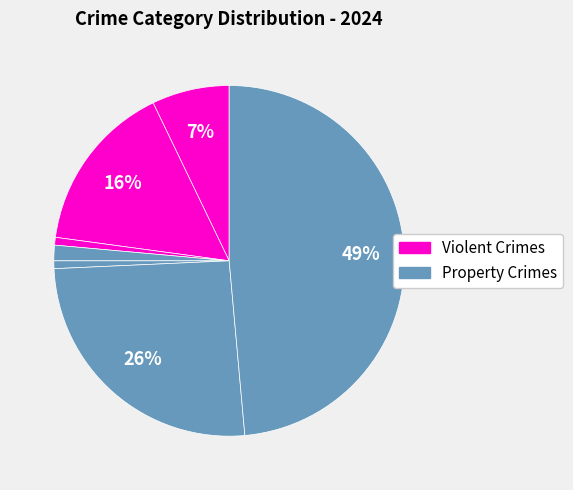

Is there a majority slice in this chart?

No